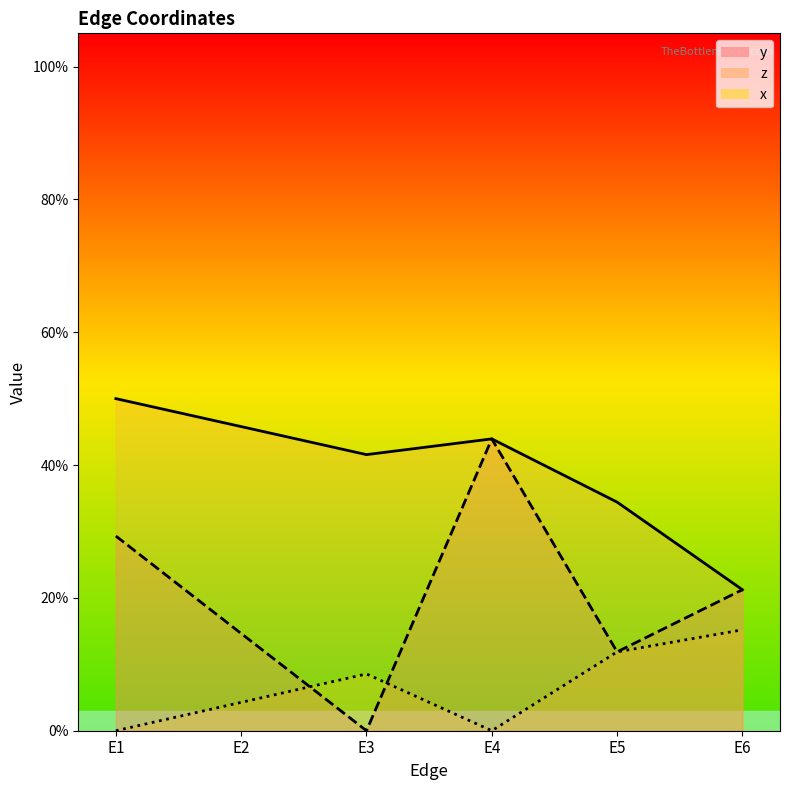

What is the difference between the second highest and minimum values in the z_line series?

0.2